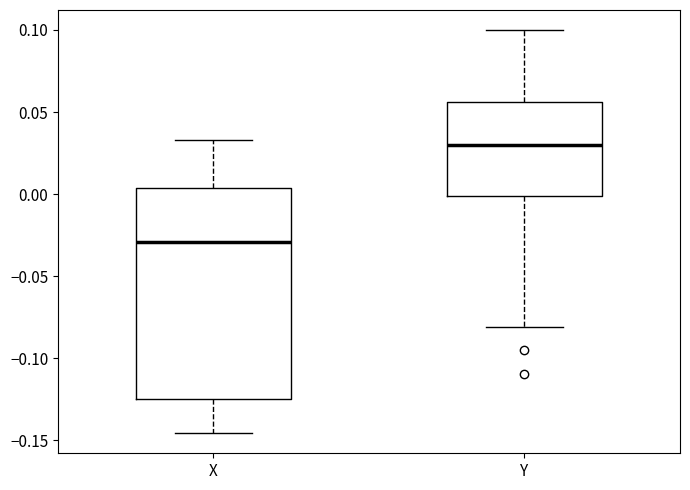

Where does the lower whisker of the box for Y end on the y-axis? The values are not printed on the chart, so give them approximately, as read against the axis.

-0.080